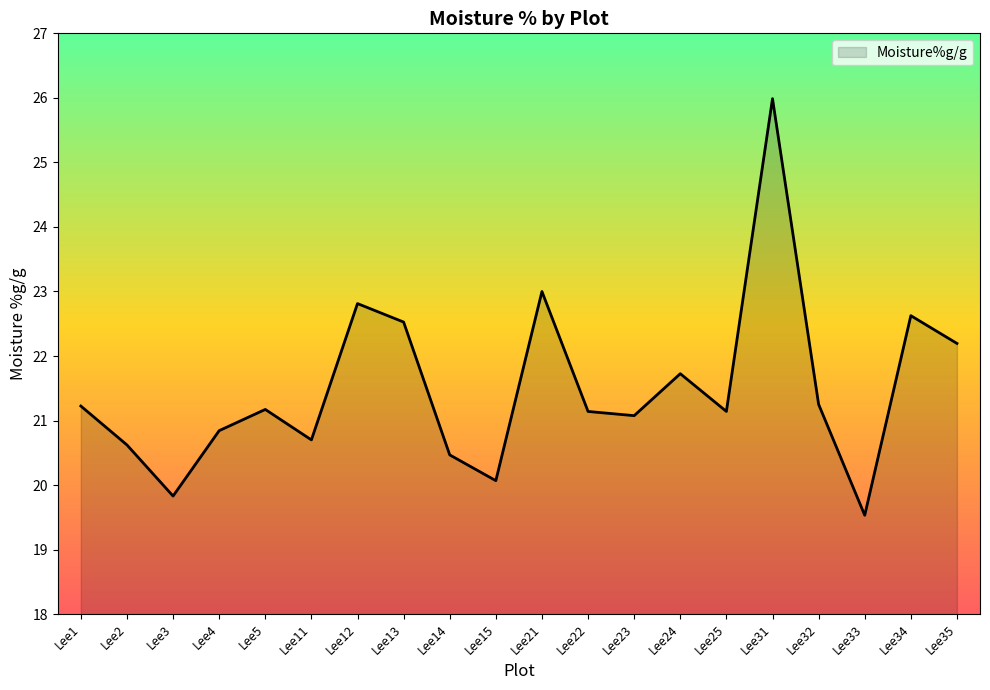

Does the chart have visible grid lines?

No